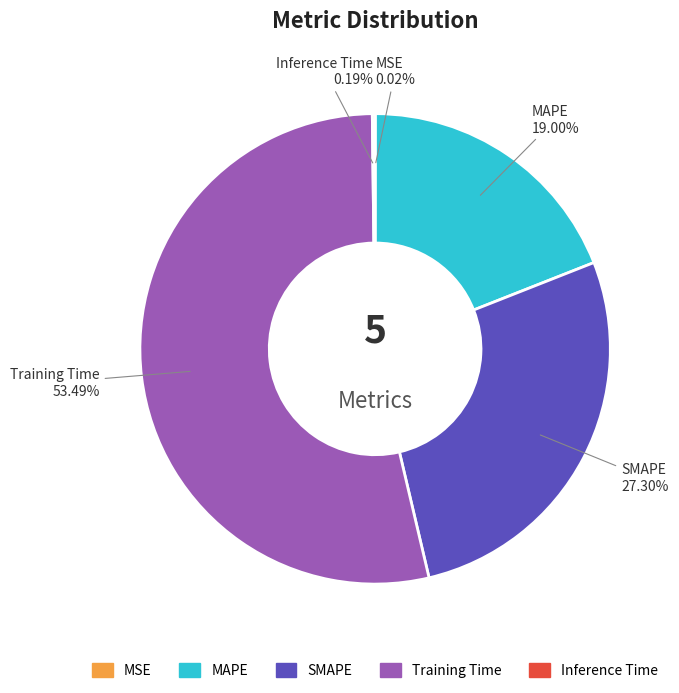

What is the largest slice in the pie chart?

Training Time